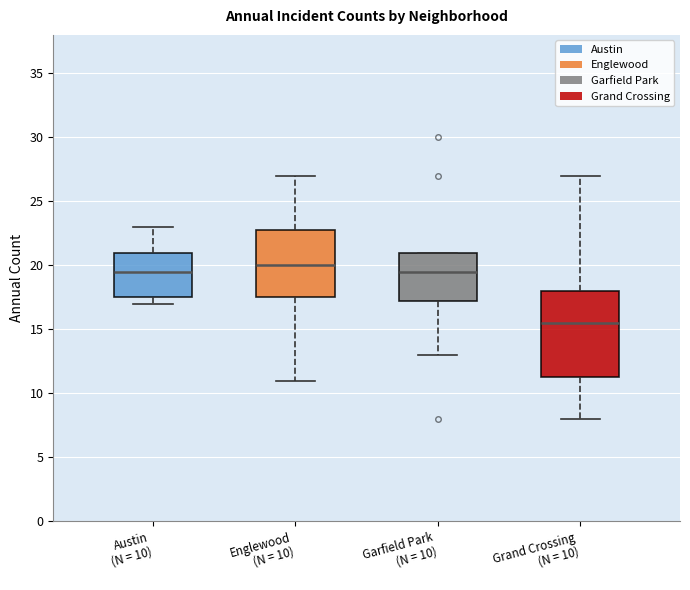

Where is the upper edge of the box for Austin (N = 10) on the y-axis? The values are not printed on the chart, so give them approximately, as read against the axis.

21.0